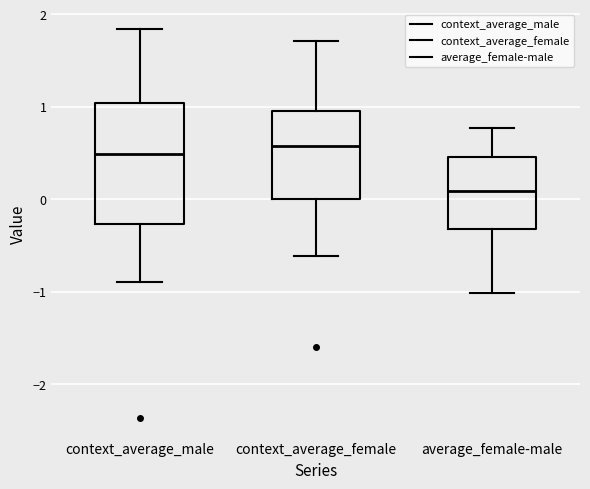

Where is the lower edge of the box for context_average_female on the y-axis? The values are not printed on the chart, so give them approximately, as read against the axis.

0.0